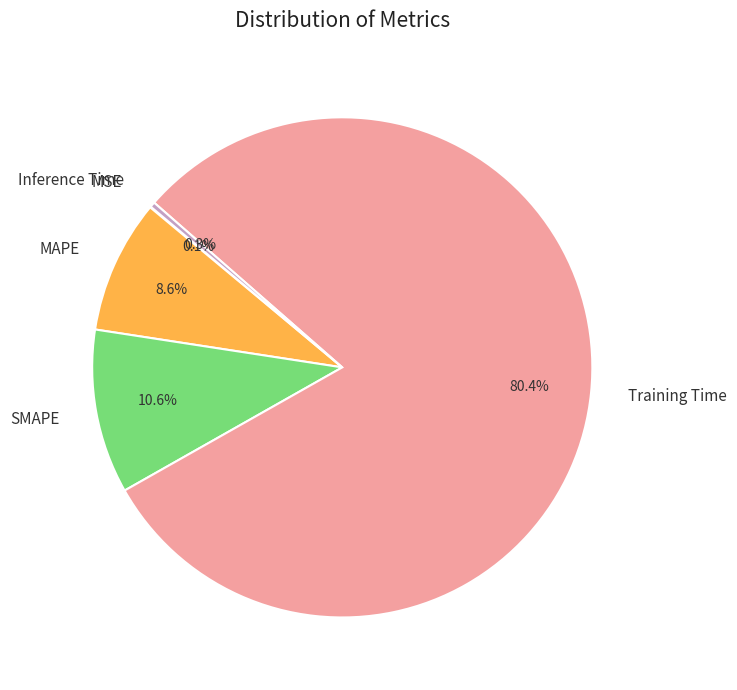

To the nearest percent, what is the combined percentage of MAPE and Training Time?

89%